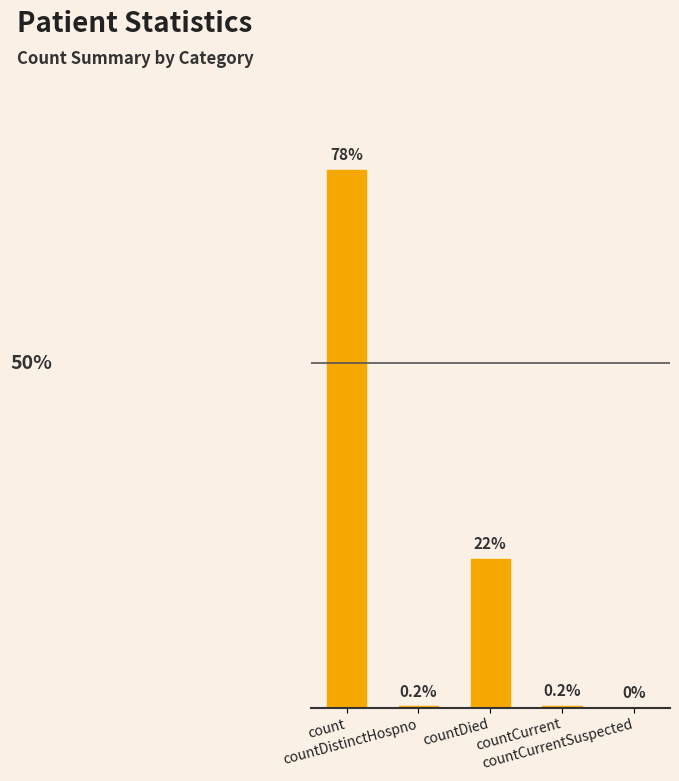

List the labels in order of value, largest first.

count, countDied, countCurrent, countDistinctHospno, countCurrentSuspected